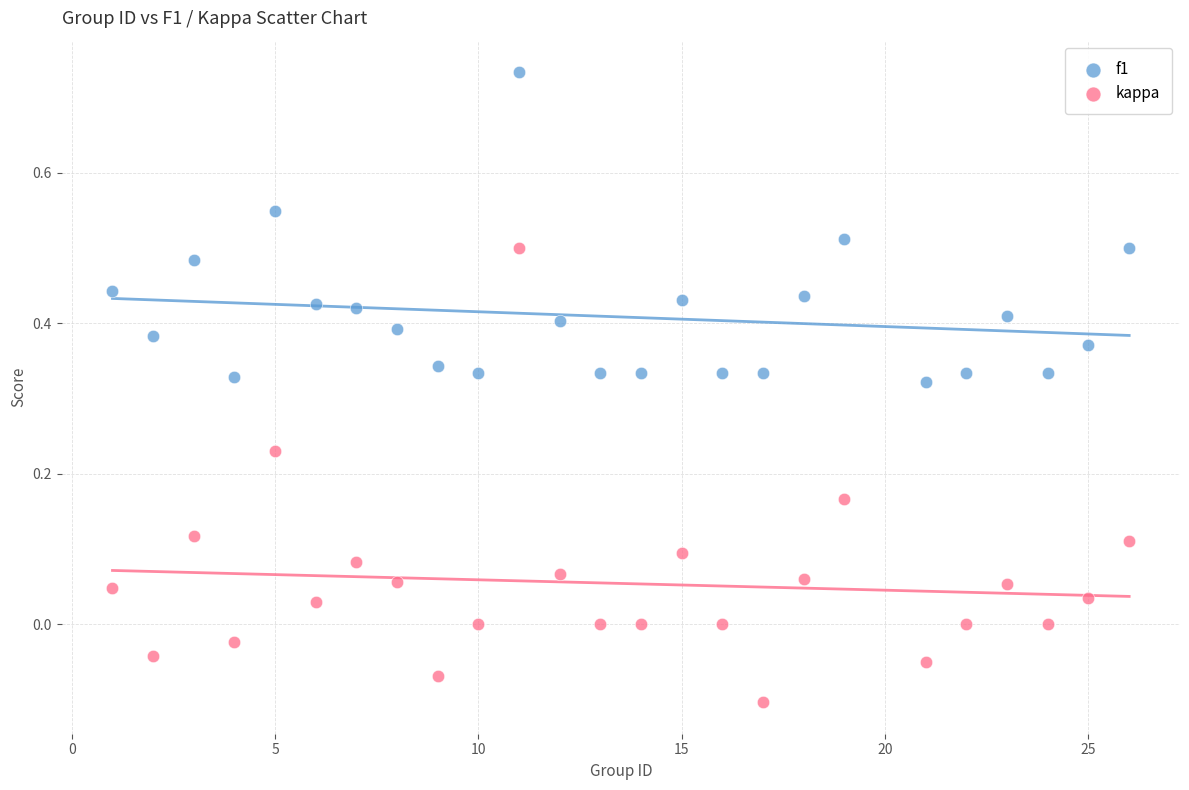

Which series contains the lowest Y value?

kappa